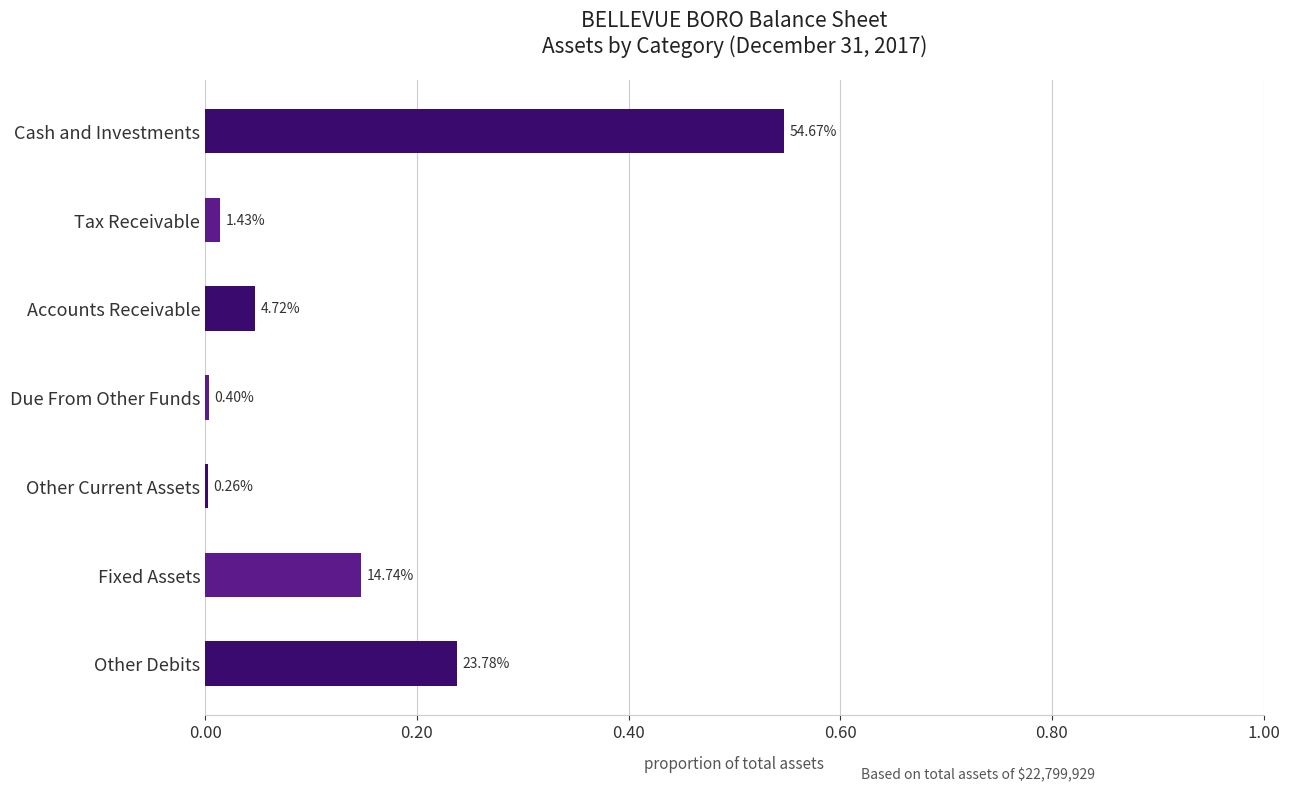

What is the sum of all values?

1.0